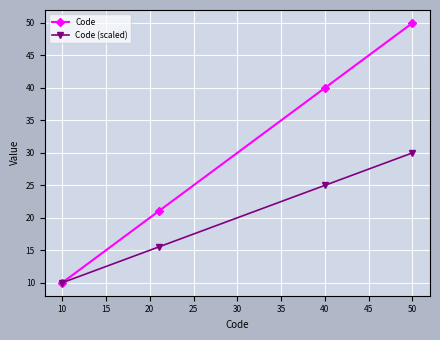

What is the minimum value for Code?

10.0